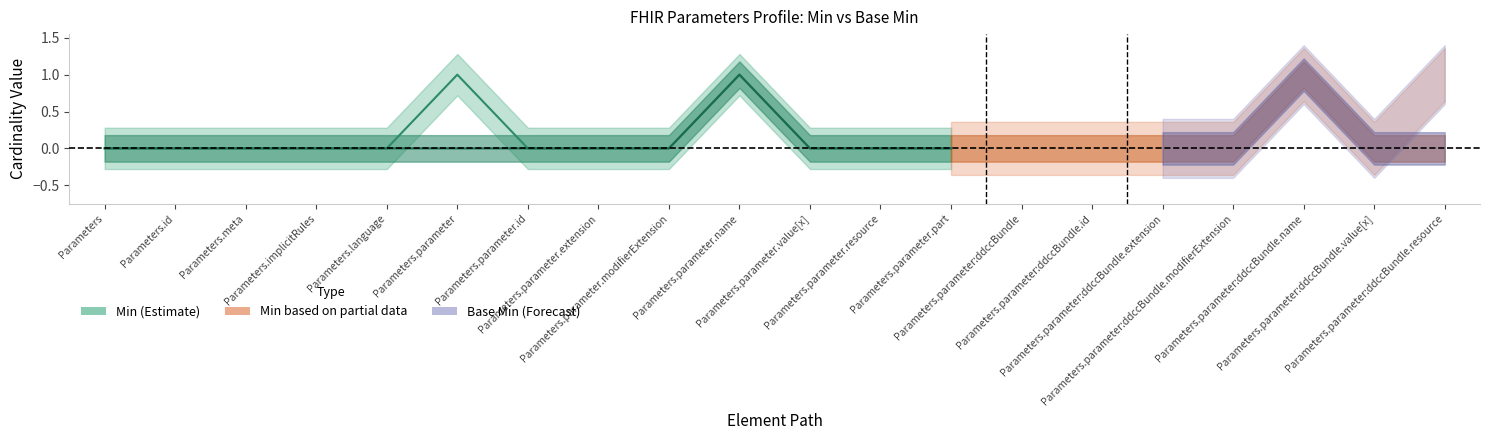

Where is Min nearest to the value 0?

Parameters